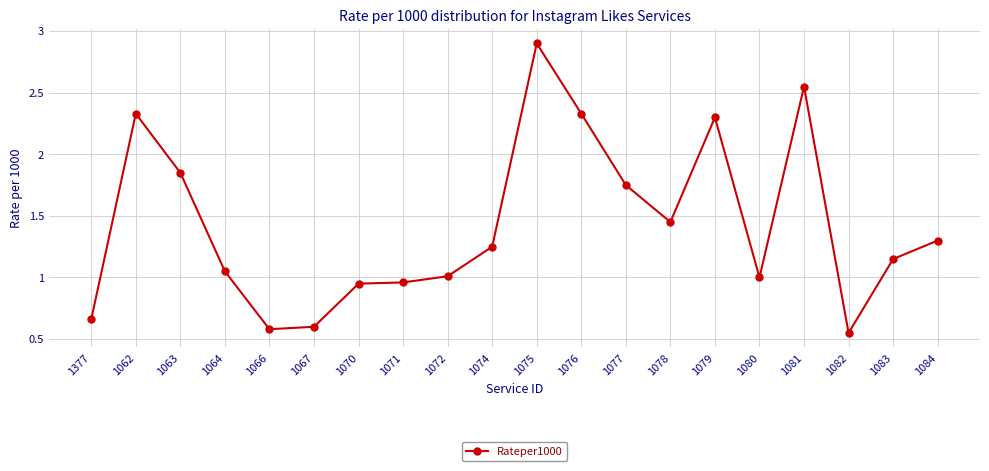

True or false: the data shows 0.4 at 1078.

False